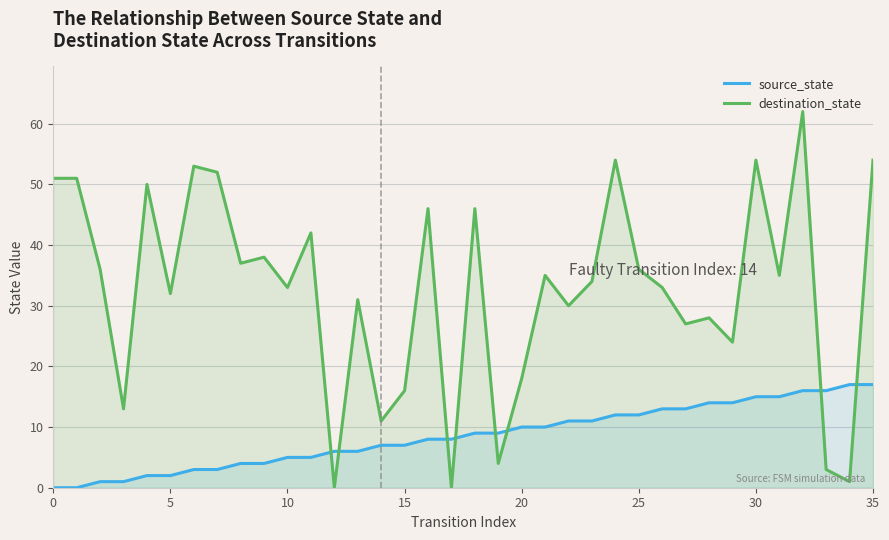

List the series in order of their overall mean, lowest first.

source_state, destination_state